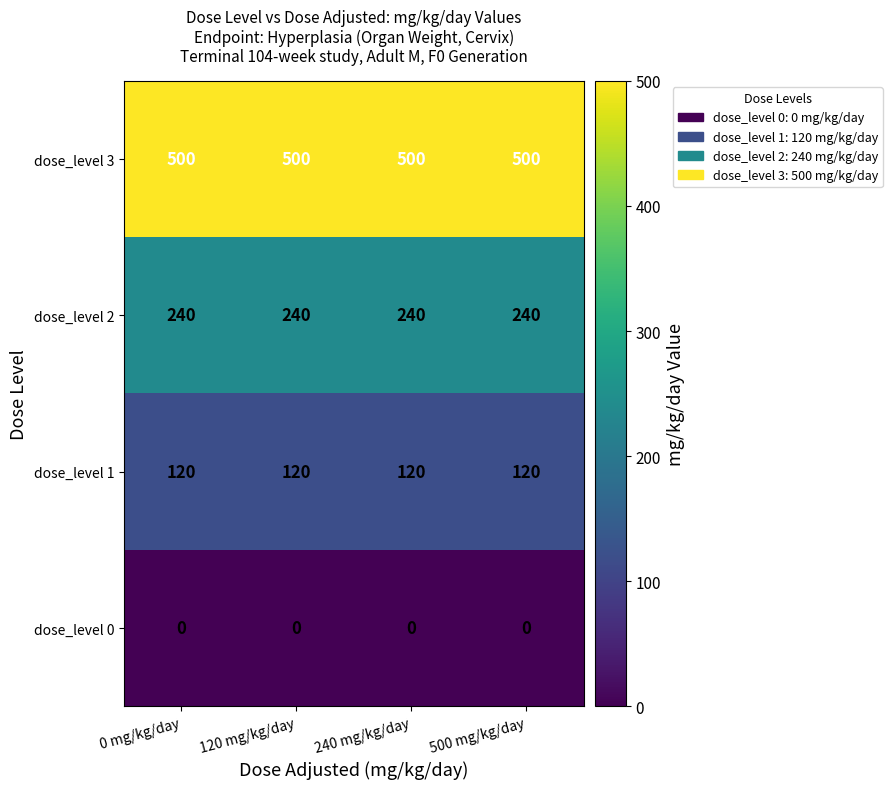

What value does the dose_level 1 series have at 120 mg/kg/day?

120